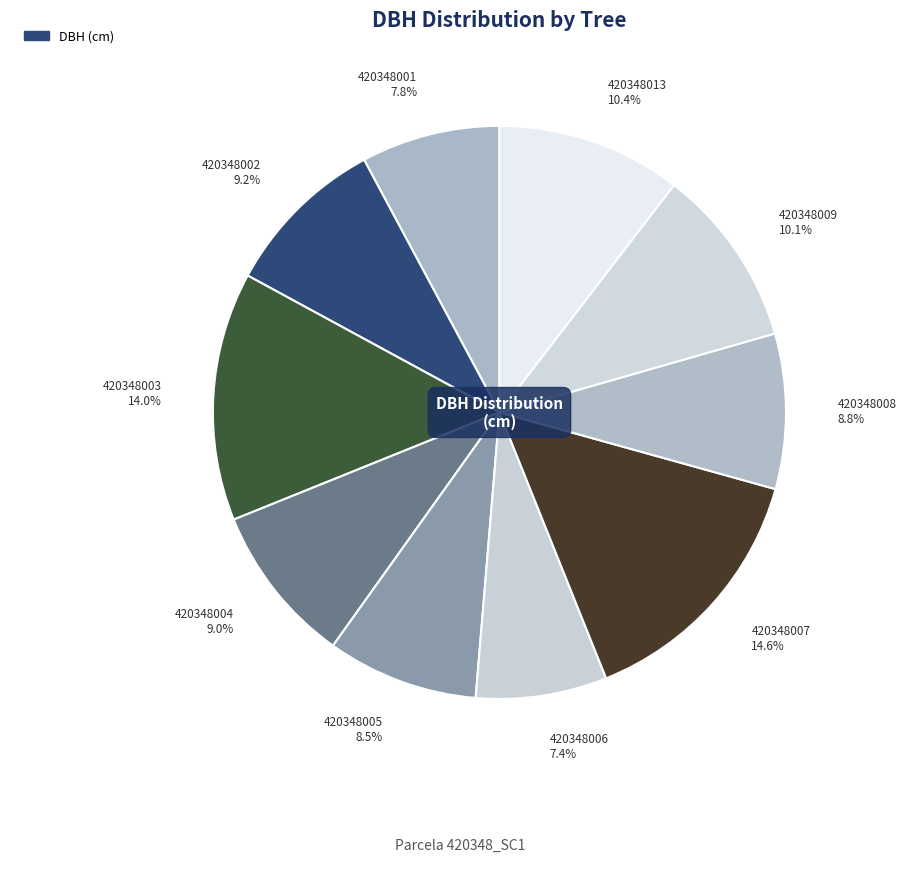

What portion of the pie excludes 420348001?

92.2%